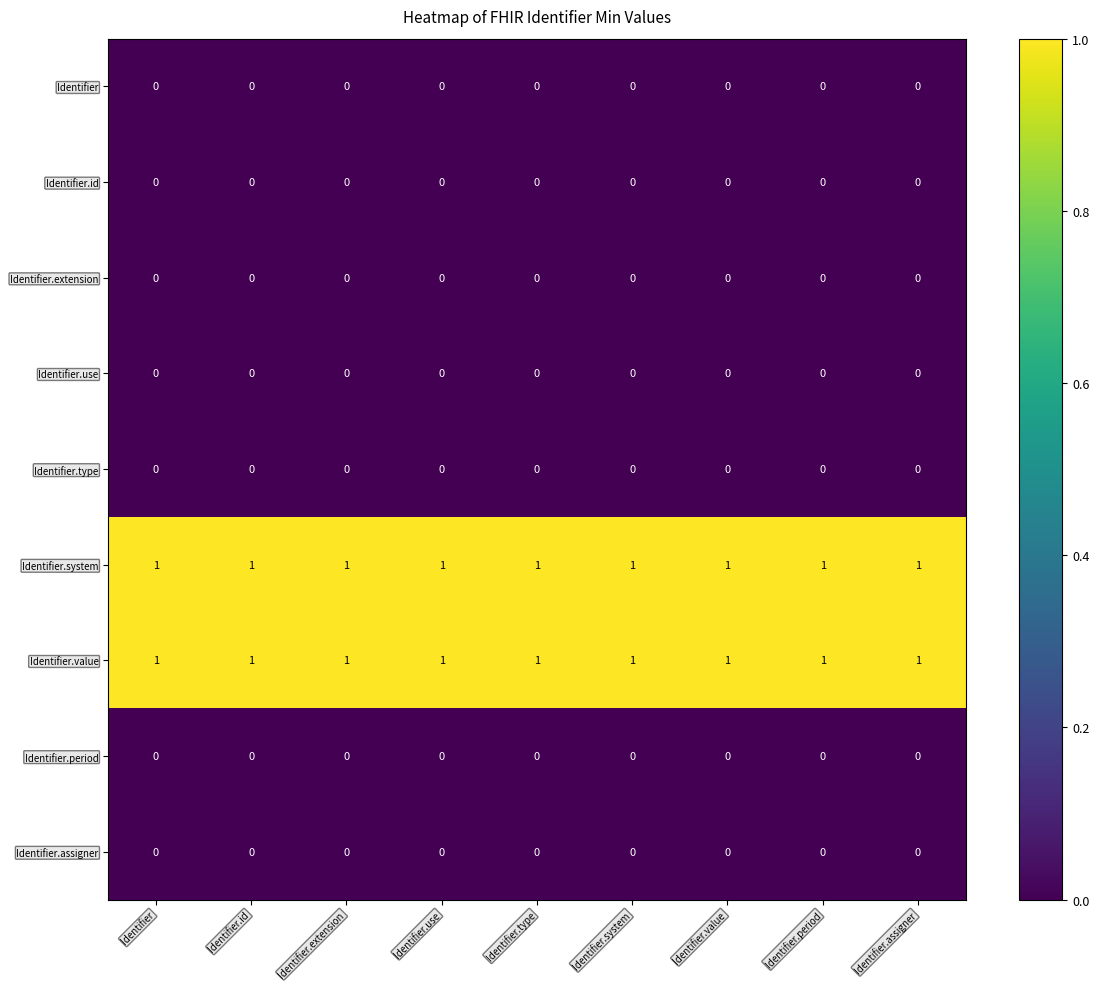

Is it true that Identifier.id equals 0 at Identifier.assigner?

True